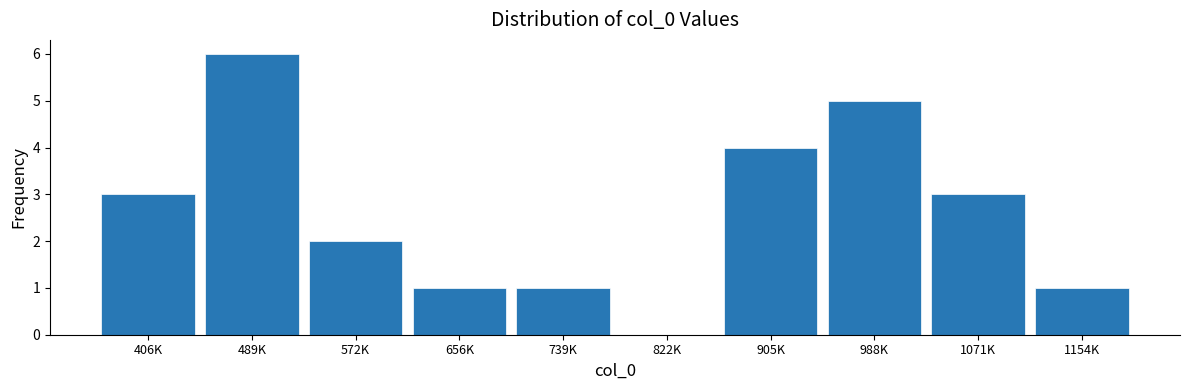

Reading right to left, list all the values displayed in this chart.

1154K=1	1071K=3	988K=5	905K=4	822K=0	739K=1	656K=1	572K=2	489K=6	406K=3